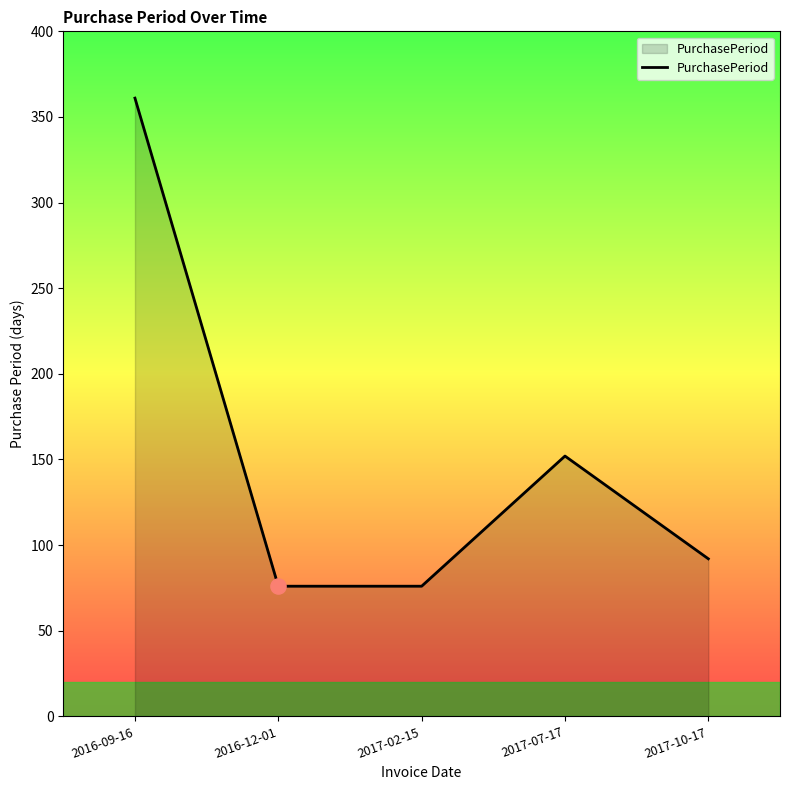

What is the change in value from 2016-09-16 to 2017-02-15?

-285